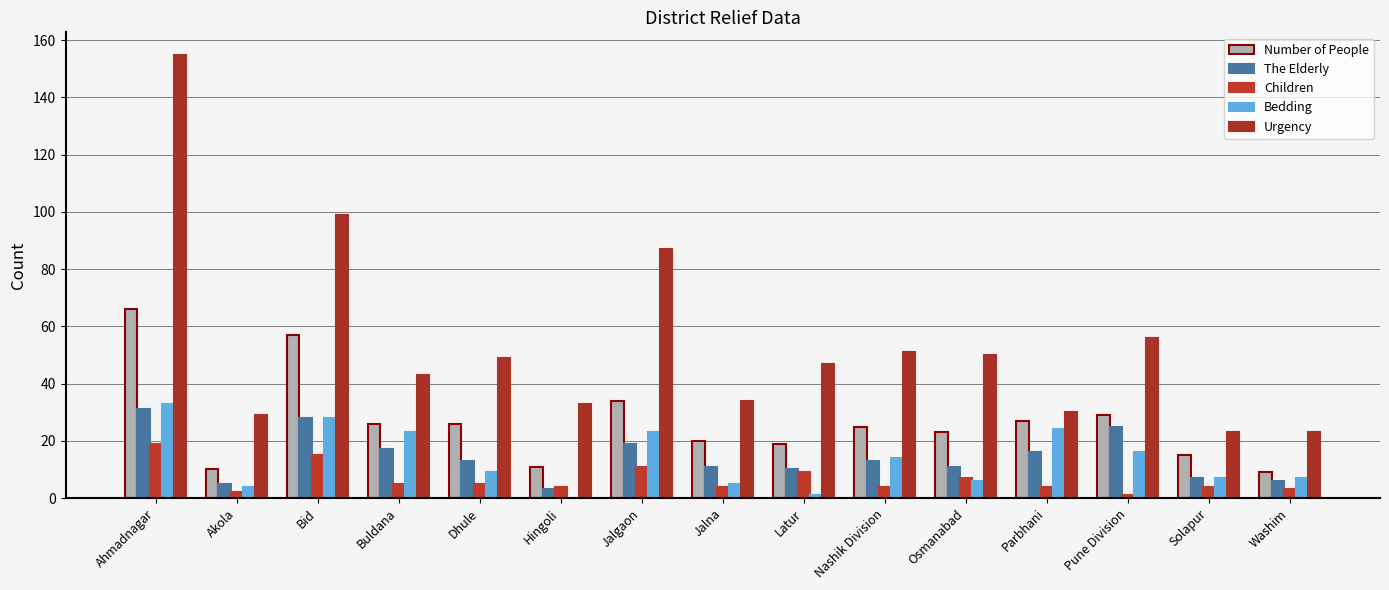

True or false: The Elderly has a value of 17 at Latur.

False